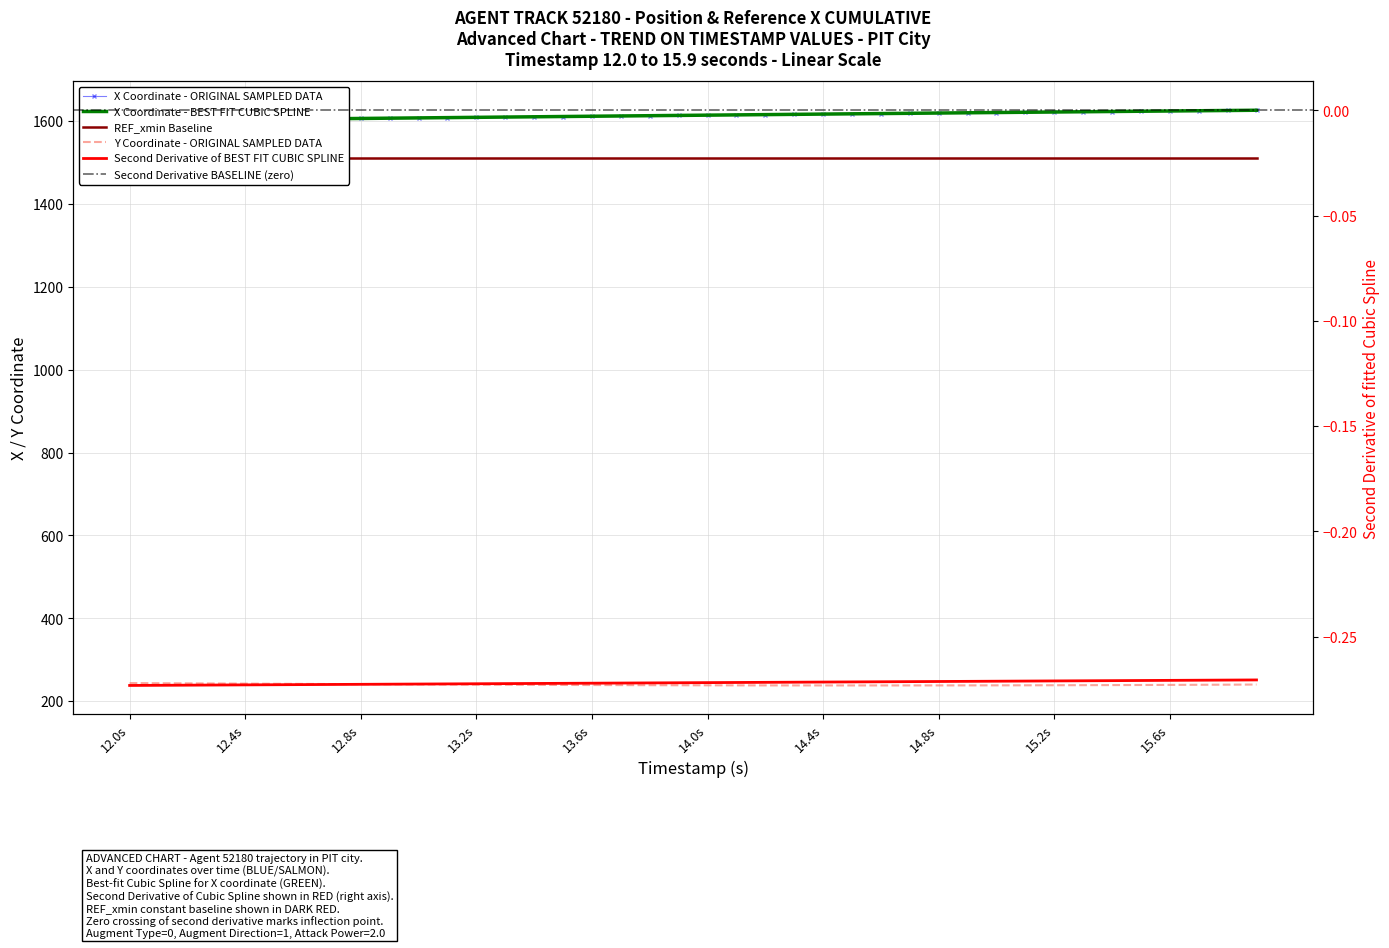

List the series in order of their peak value, highest first.

X, Y